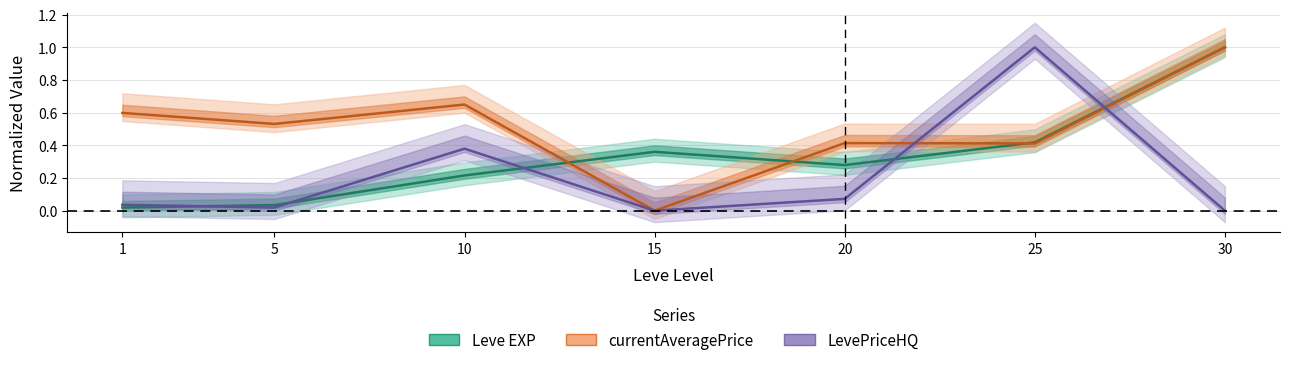

What is the spread (max minus min) of values at 5?

0.5